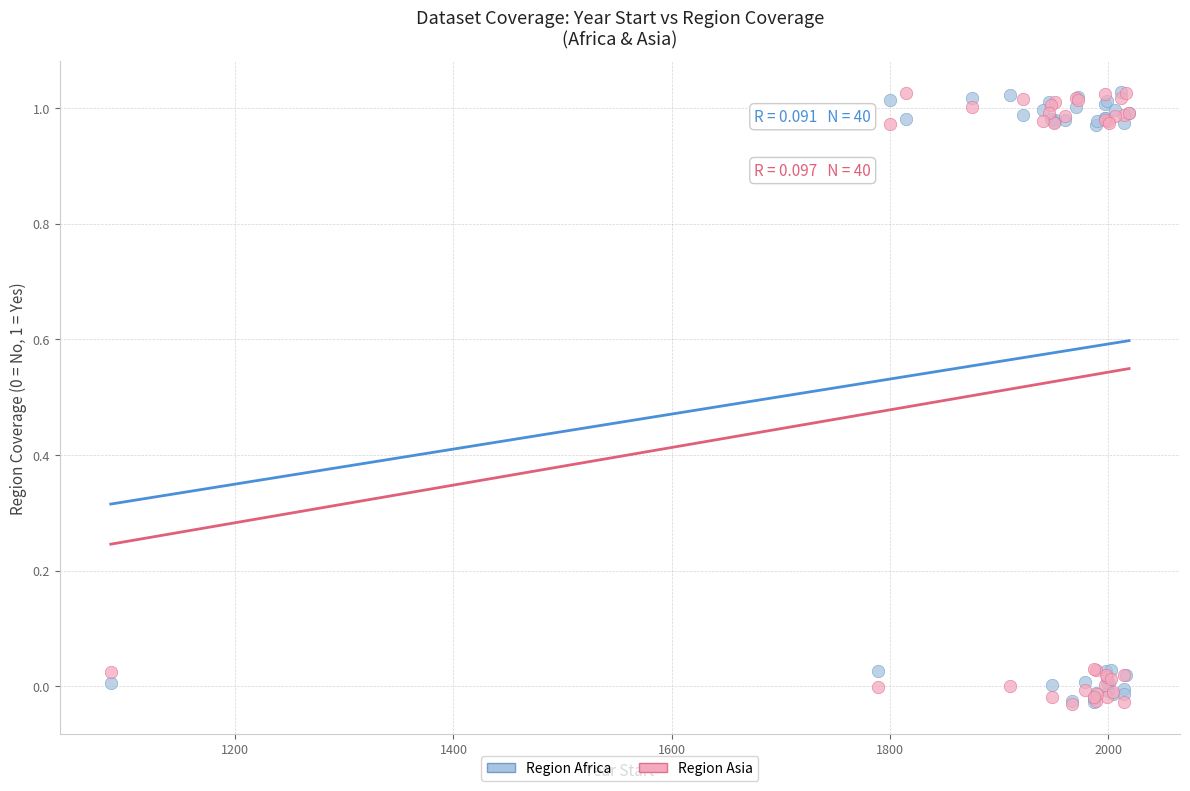

What are all the series names shown in the legend?

Region Africa, Region Asia